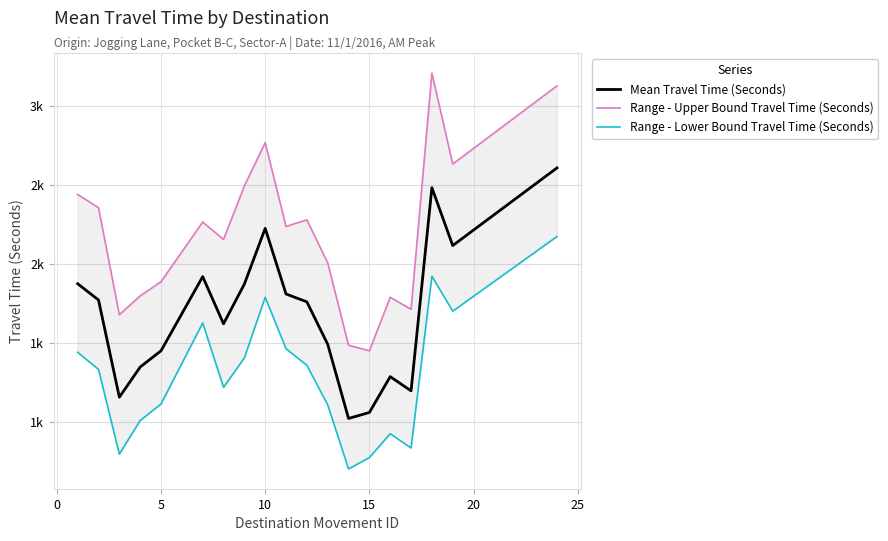

How many data points does each series have?

19